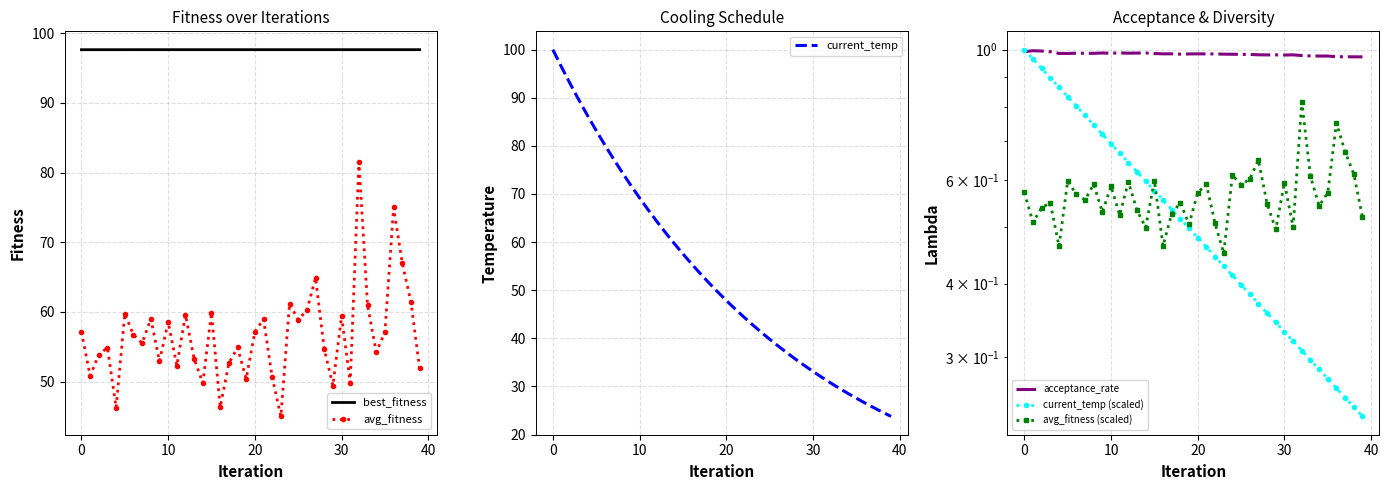

What is the value of the best_fitness point at the 14th from the left?

97.7